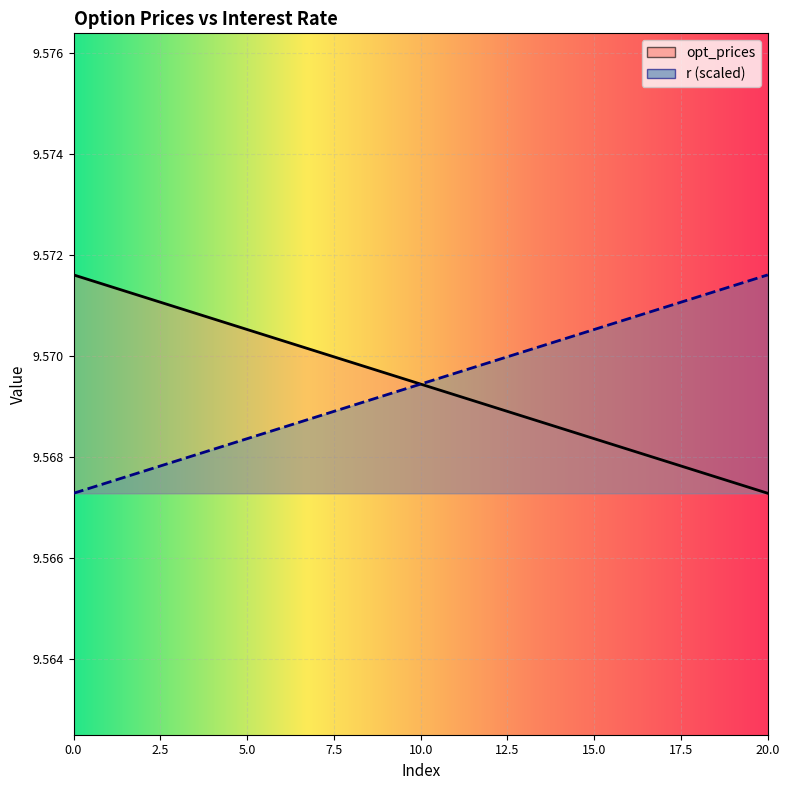

The value of r at 20 is 15.9. True or false?

False